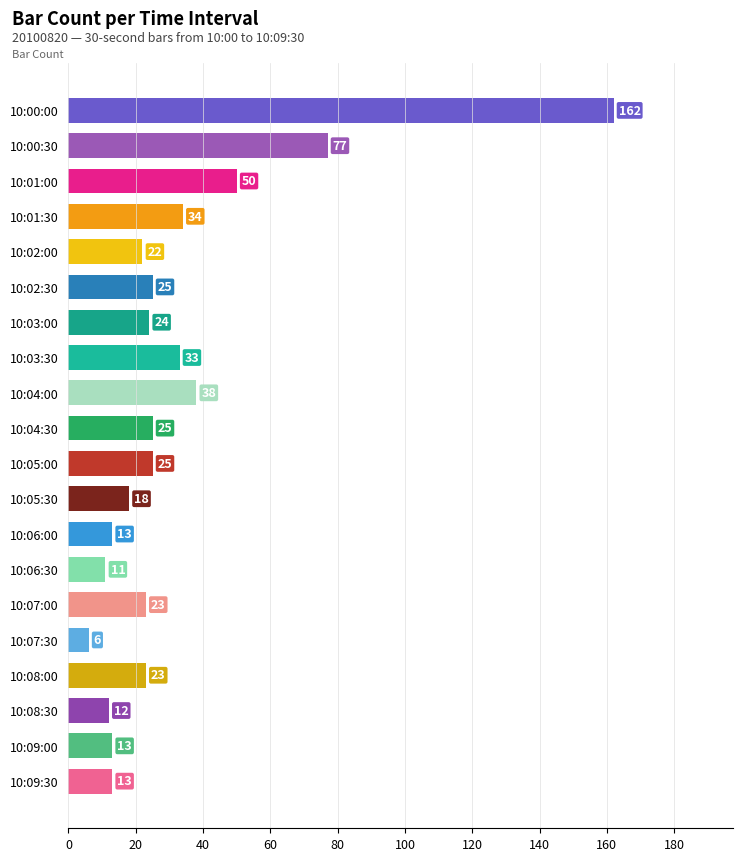

Which category has the lowest value across all series?

10:07:30